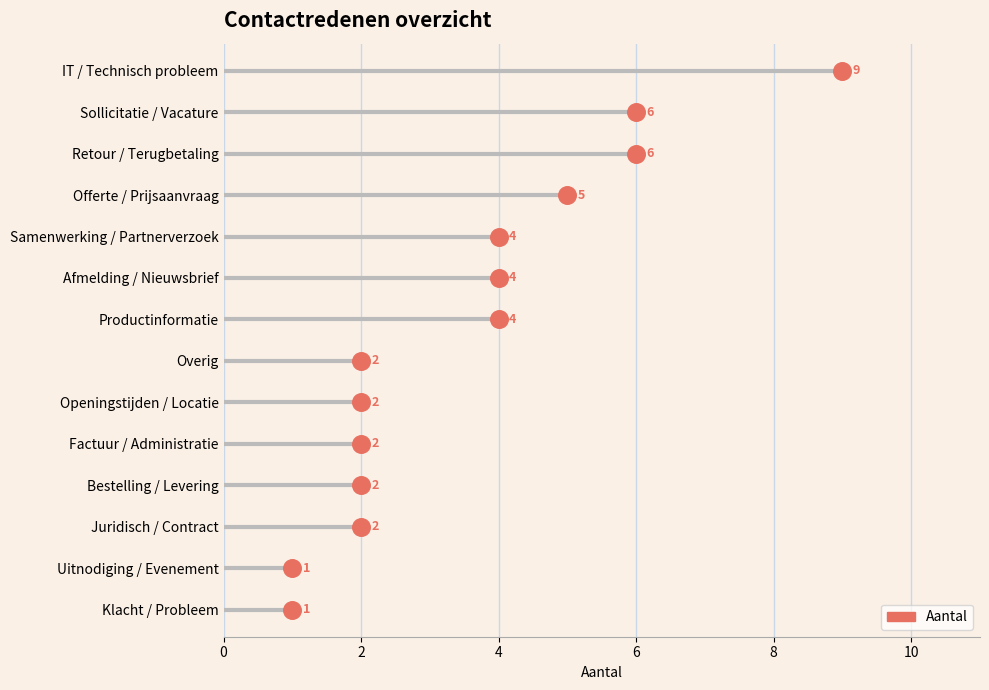

What is the change in value from 10 to 12?

+2